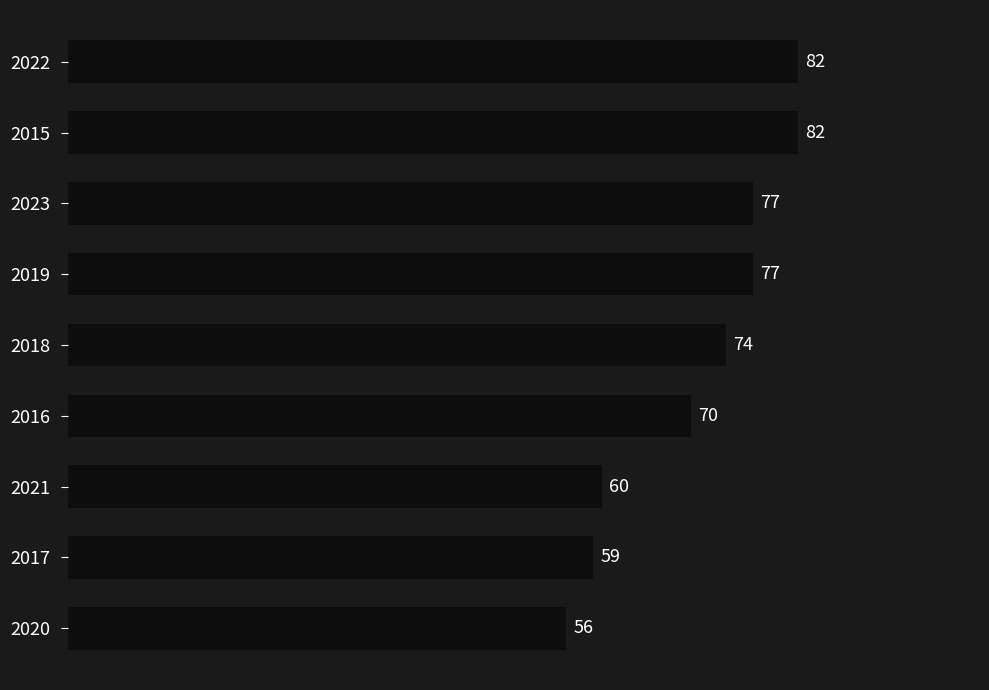

Approximately how many times larger is the value at 2015 compared to 2020?

1.5